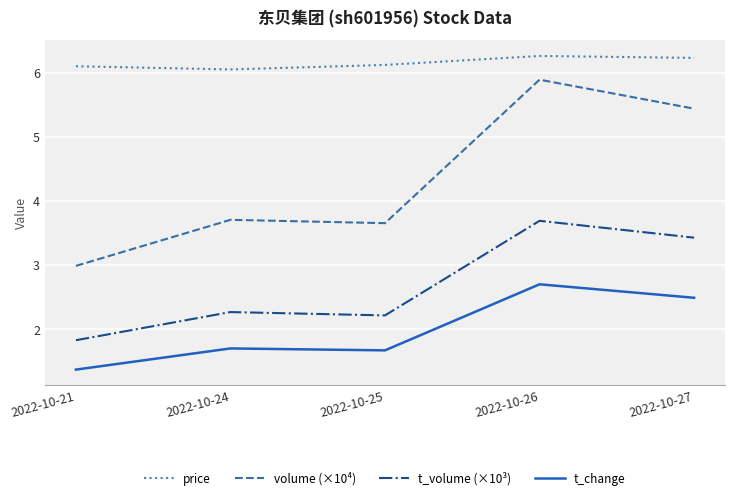

Which series changed the most between 2022-10-21 and 2022-10-26?

volume (×10⁴)